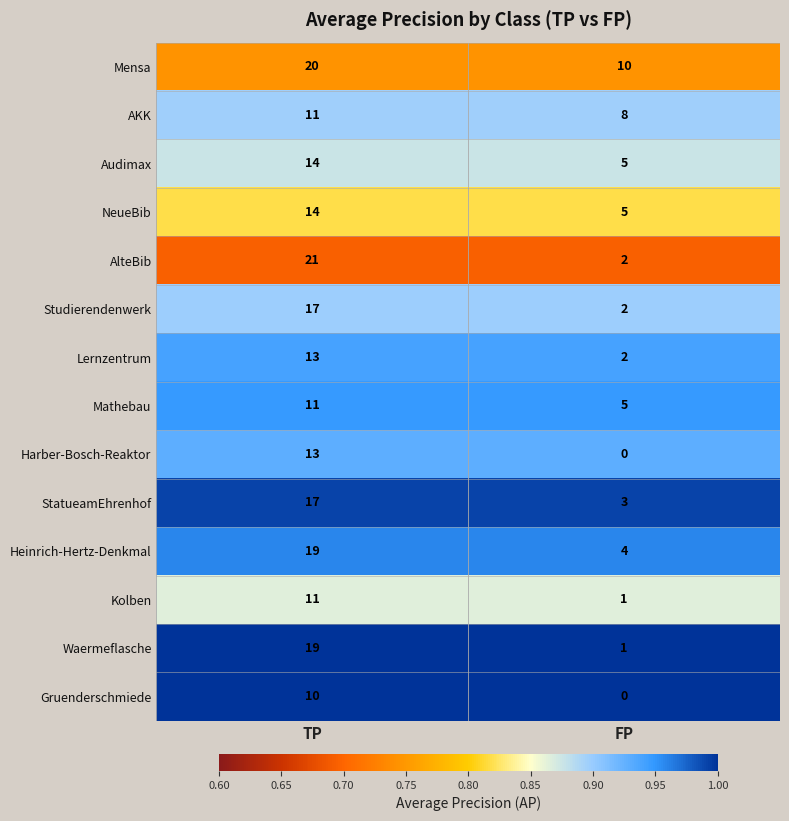

Which category has the lowest value in the Mathebau series?

FP